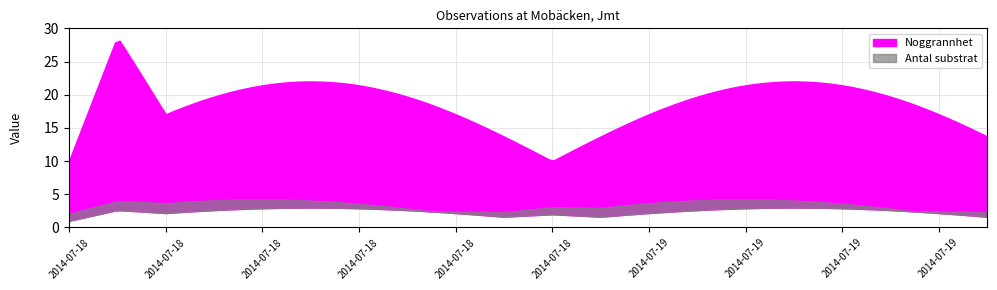

Which series has the largest total across all categories?

Noggrannhet